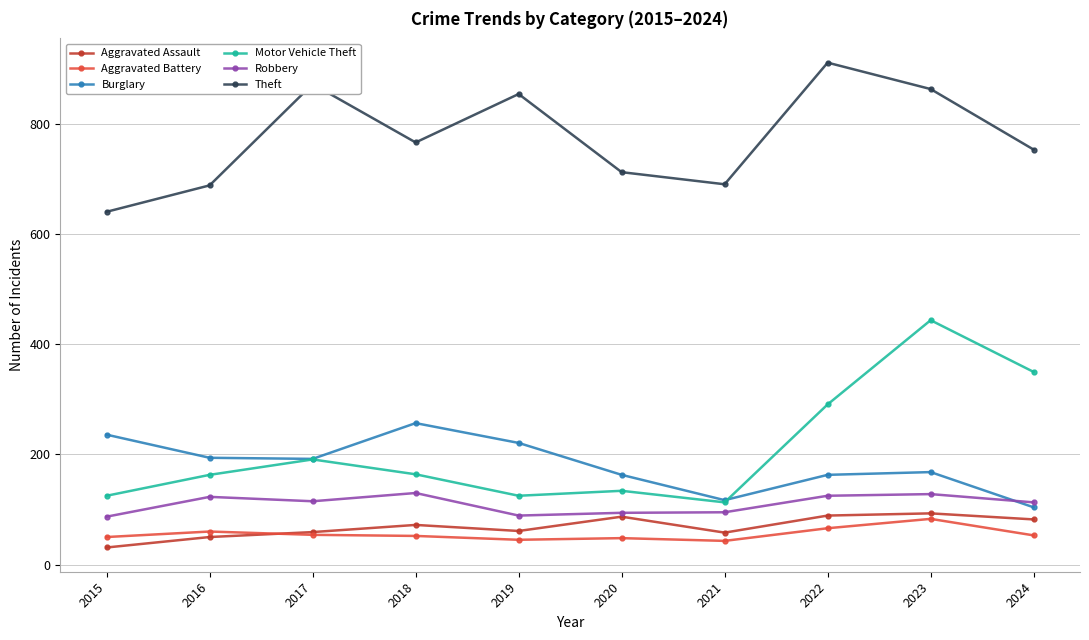

What are all the series names shown in the legend?

Aggravated Assault, Aggravated Battery, Burglary, Motor Vehicle Theft, Robbery, Theft